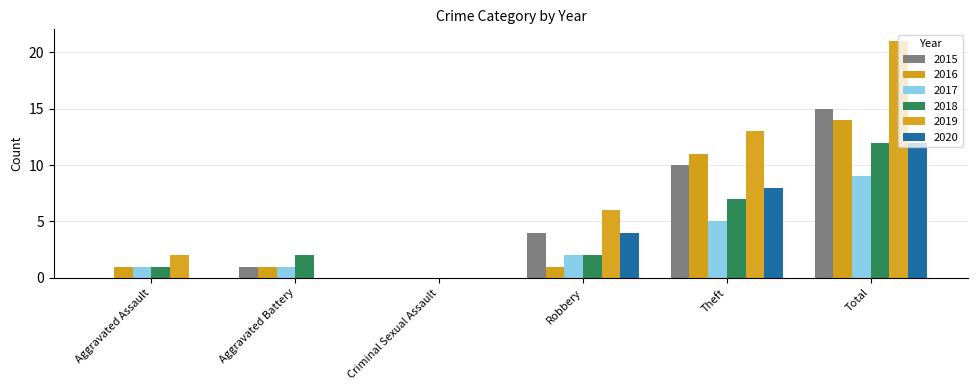

At which label does 2015 first exceed 4?

Theft